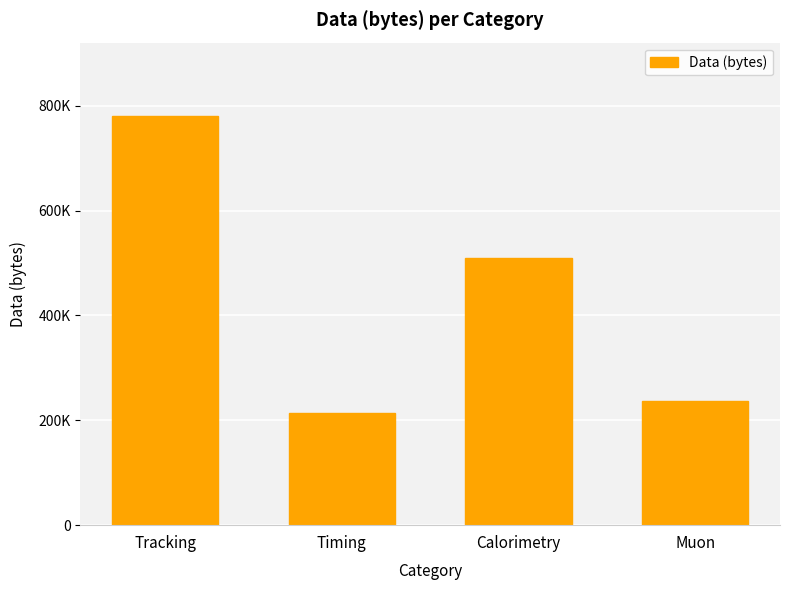

What is the sum of the values at Calorimetry and Muon?

747333.3